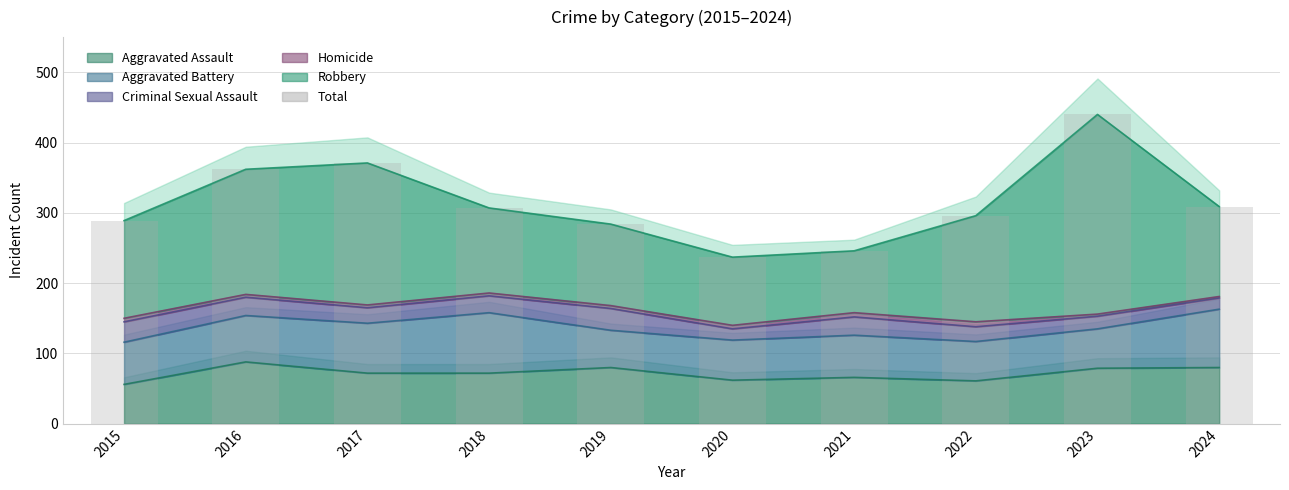

Reading left to right, list all the values displayed in this chart.

Aggravated Assault: 56	88	72	72	80	62	66	61	79	80
Aggravated Battery: 60	66	71	86	53	57	60	56	56	83
Criminal Sexual Assault: 29	26	22	24	31	16	26	21	18	16
Homicide: 5	4	4	4	4	5	6	7	3	2
Robbery: 139	178	202	121	116	97	88	151	284	128